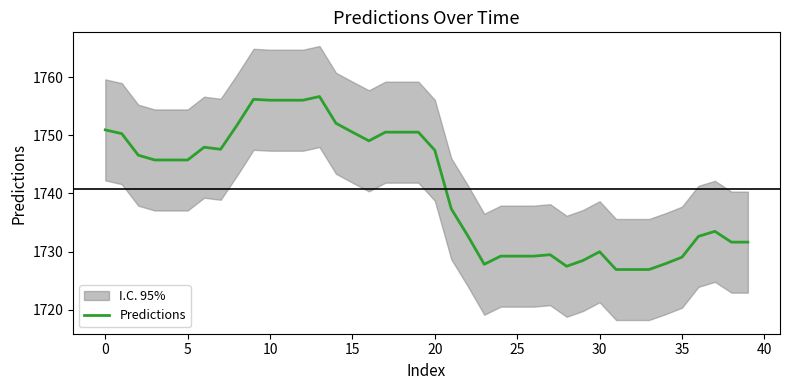

What is the difference between the maximum and minimum values?

29.7